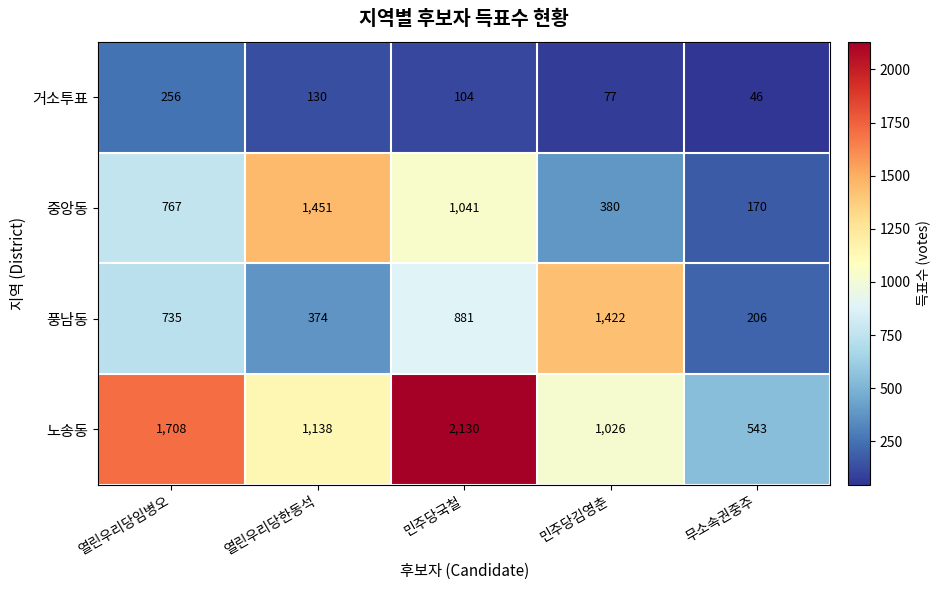

What is the approximate value of 거소투표 at 열린우리당한동석?

130